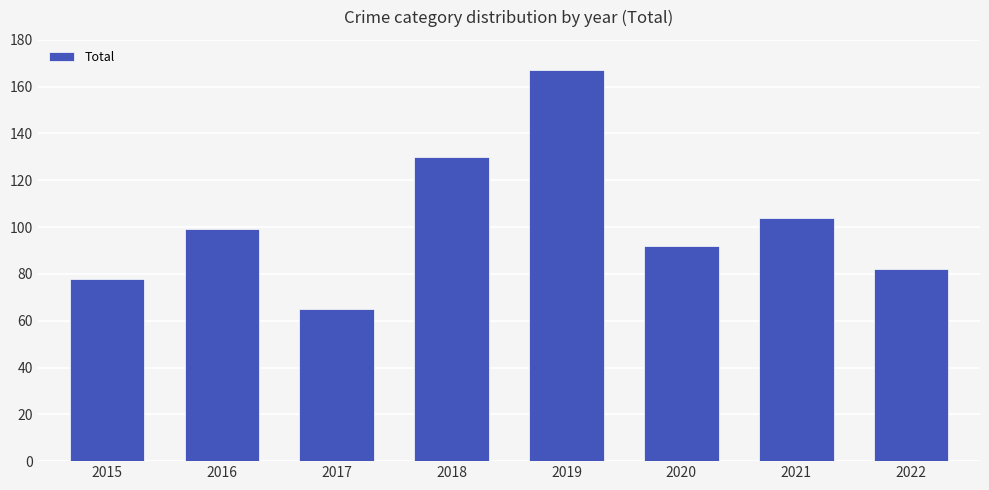

What is the difference between the second highest and minimum values?

65